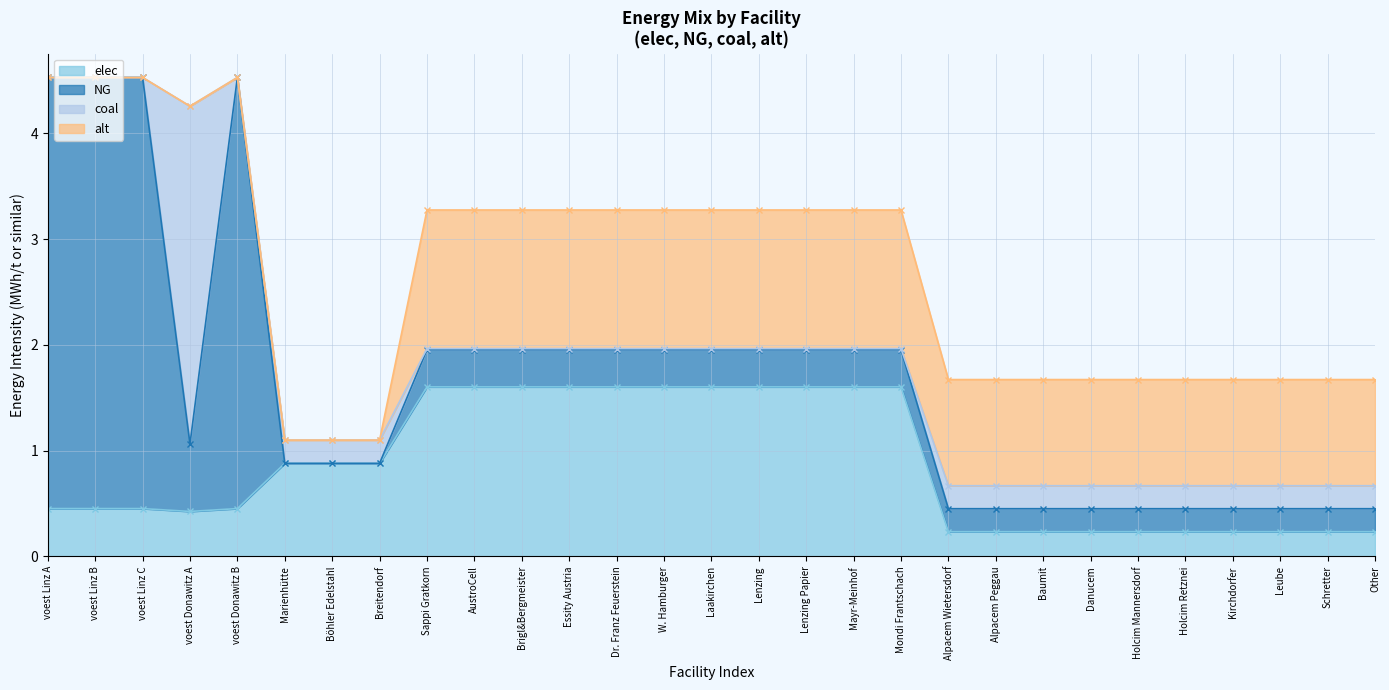

Which series has the largest range (max minus min)?

NG